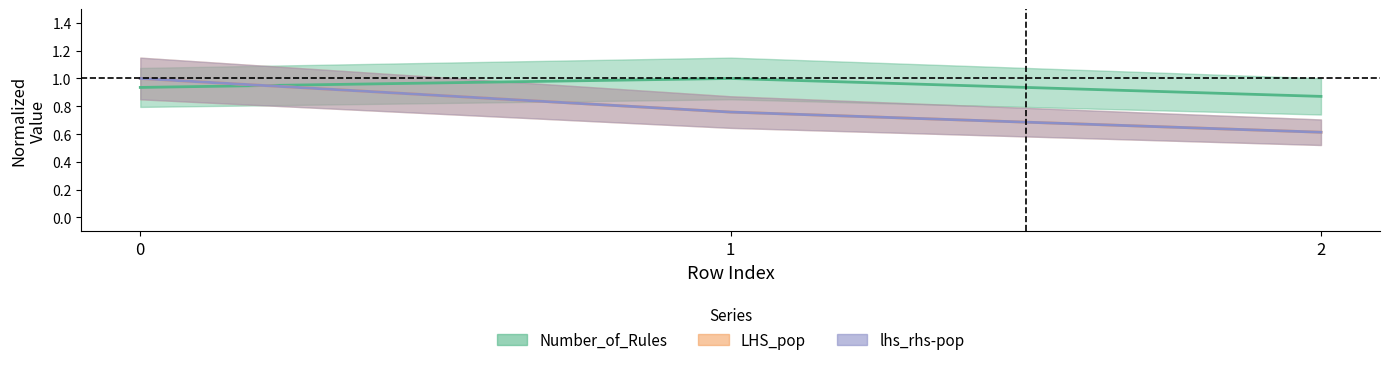

Which category has the lowest value across all series?

2